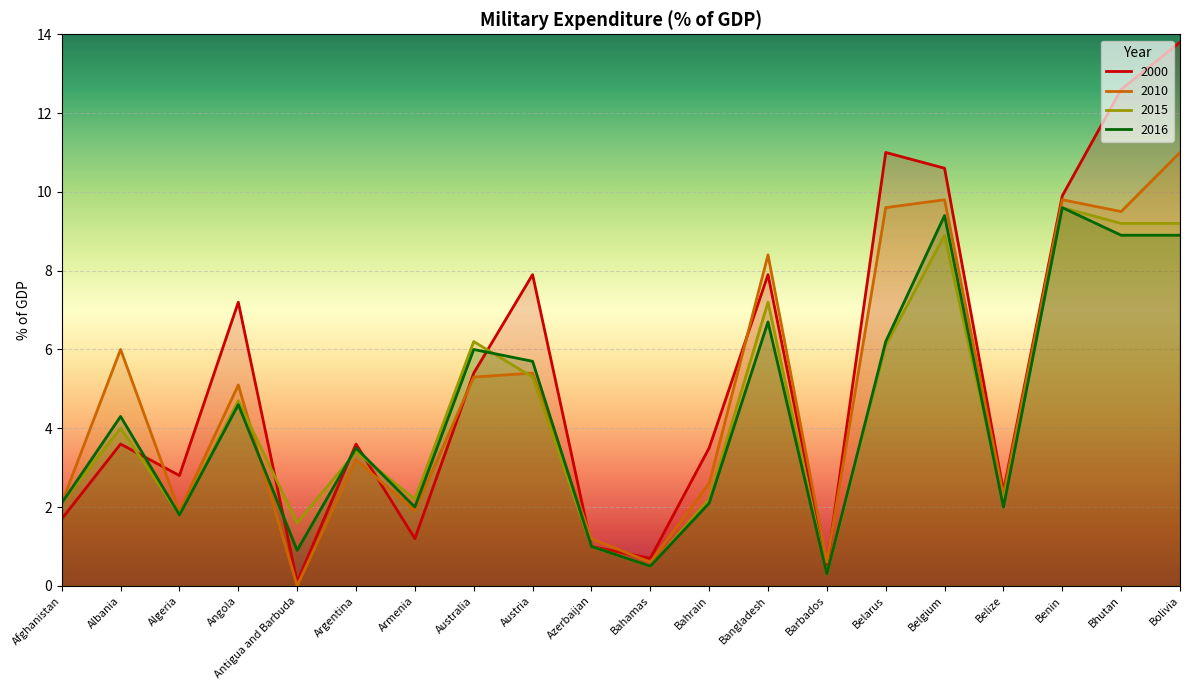

What value does the 2000 series have at Bangladesh?

7.9